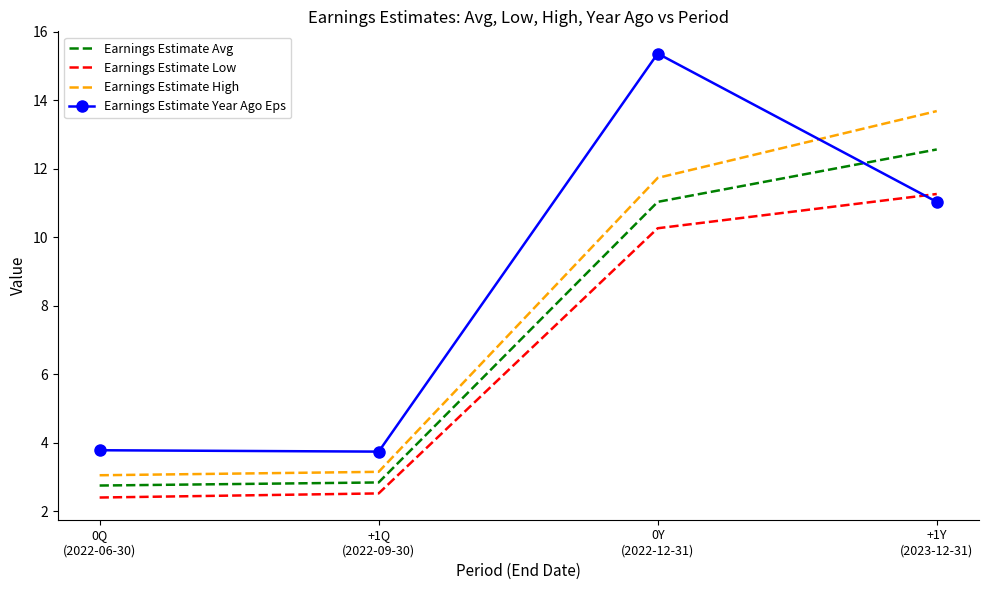

What is the difference between the Earnings Estimate Low values at 0Y
(2022-12-31) and +1Y
(2023-12-31)?

1.0